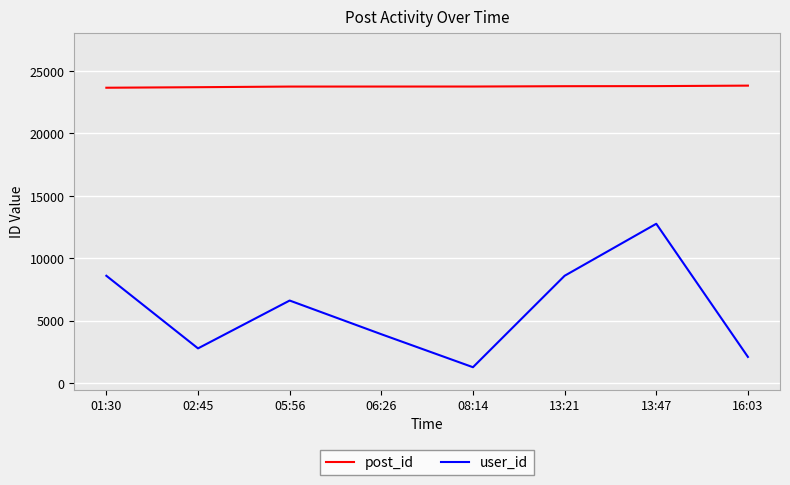

True or false: user_id and post_id intersect in this chart.

False